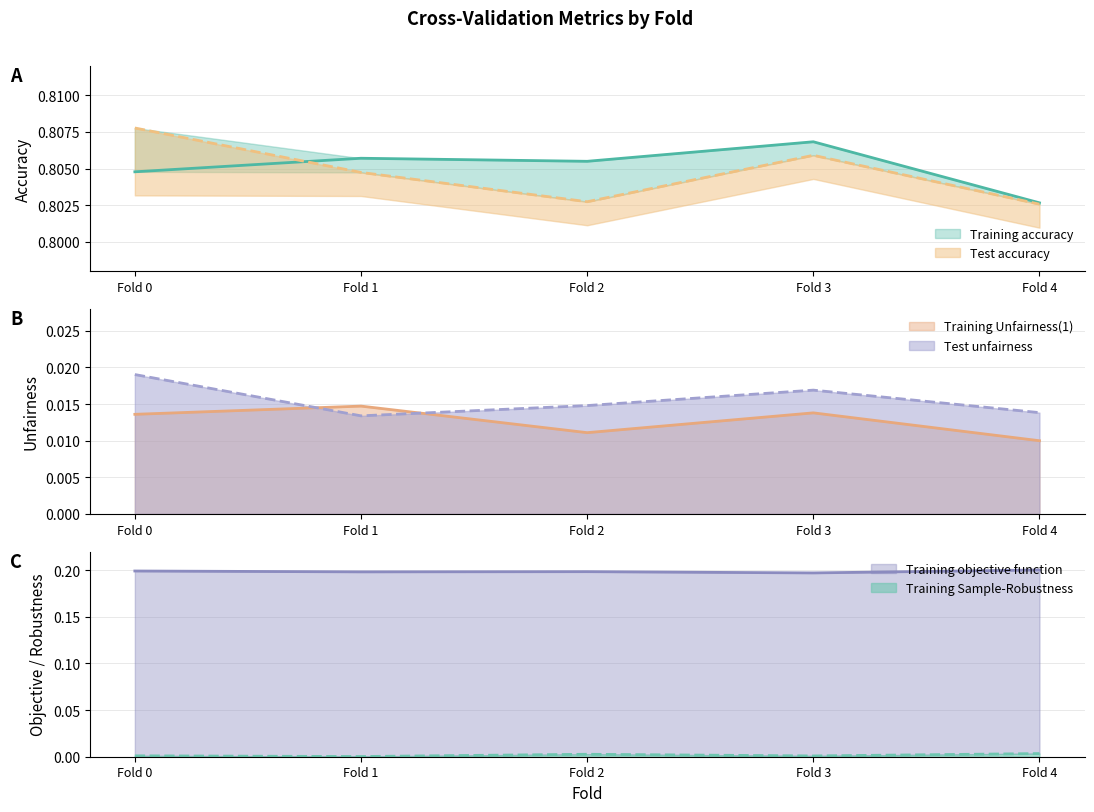

Does the chart have visible grid lines?

Yes